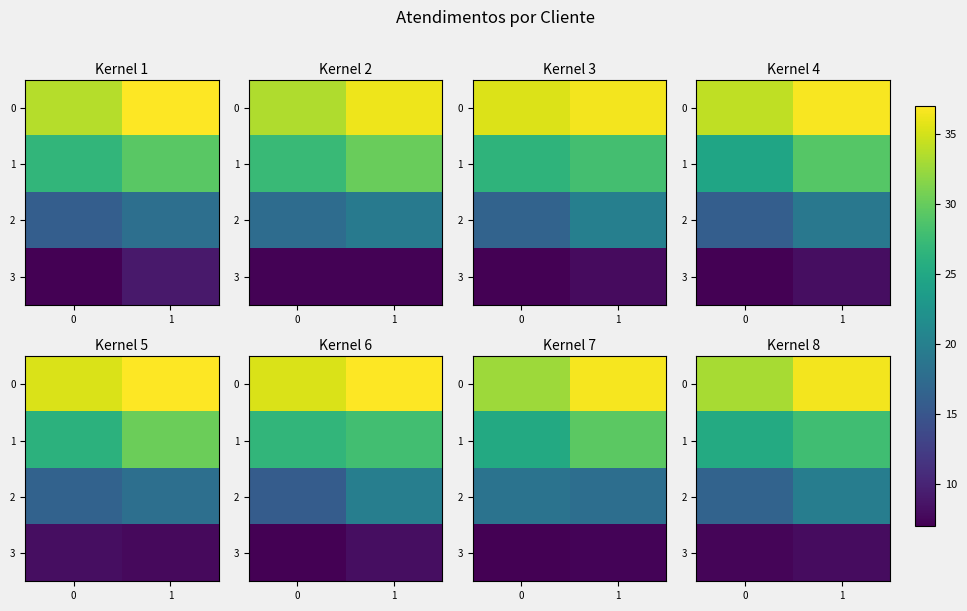

Read the row_2 value at 1.

19.7